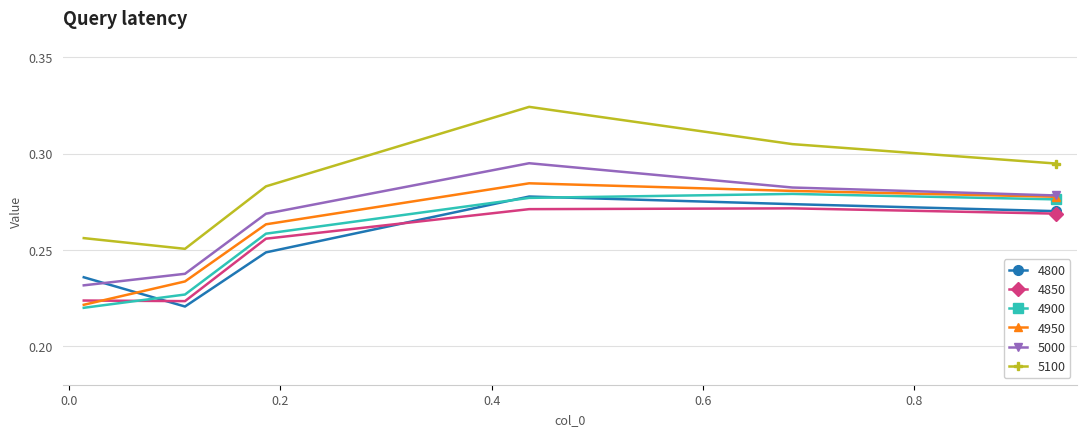

How many lines are shown in the chart?

6